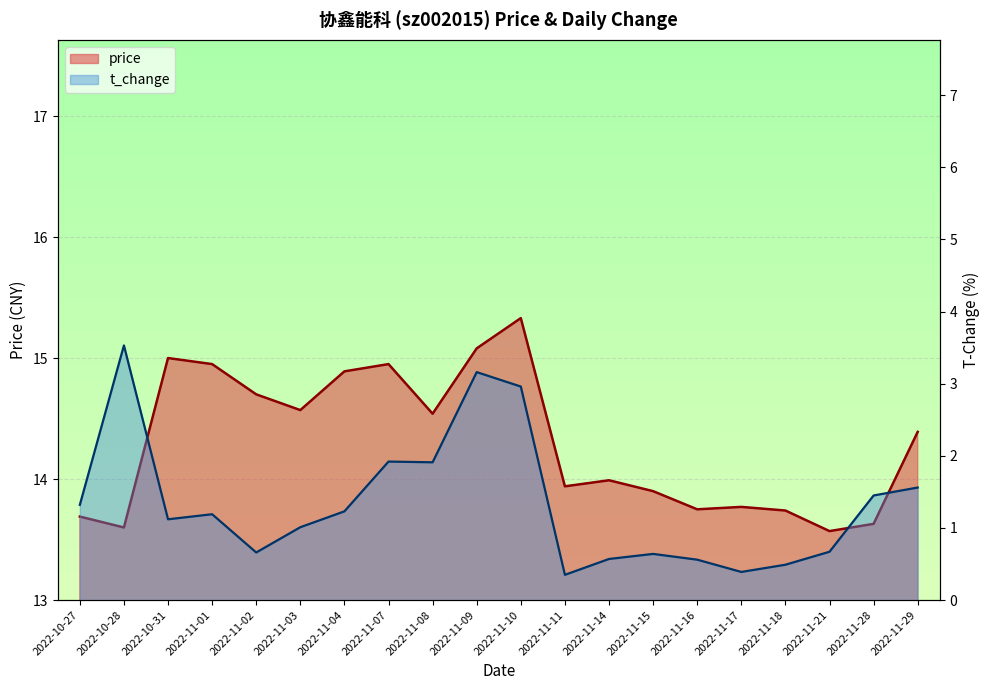

What are all the series names shown in the legend?

price, t_change